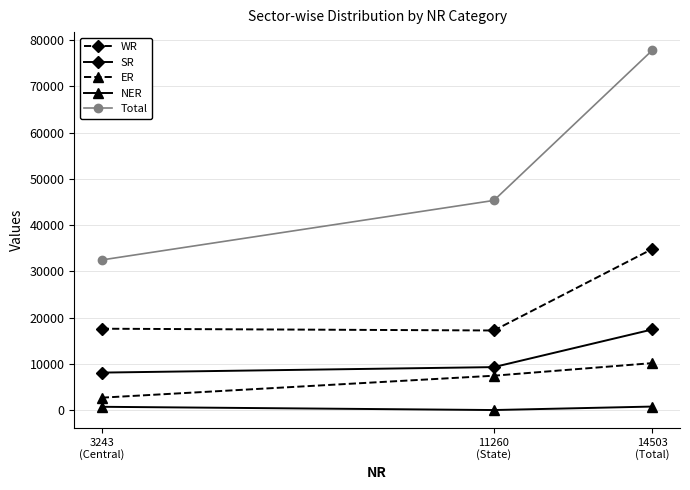

How many distinct data groups are displayed?

5